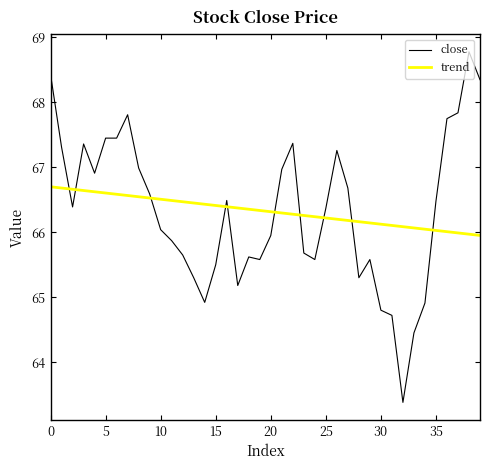

How many times do trend and close cross each other?

10